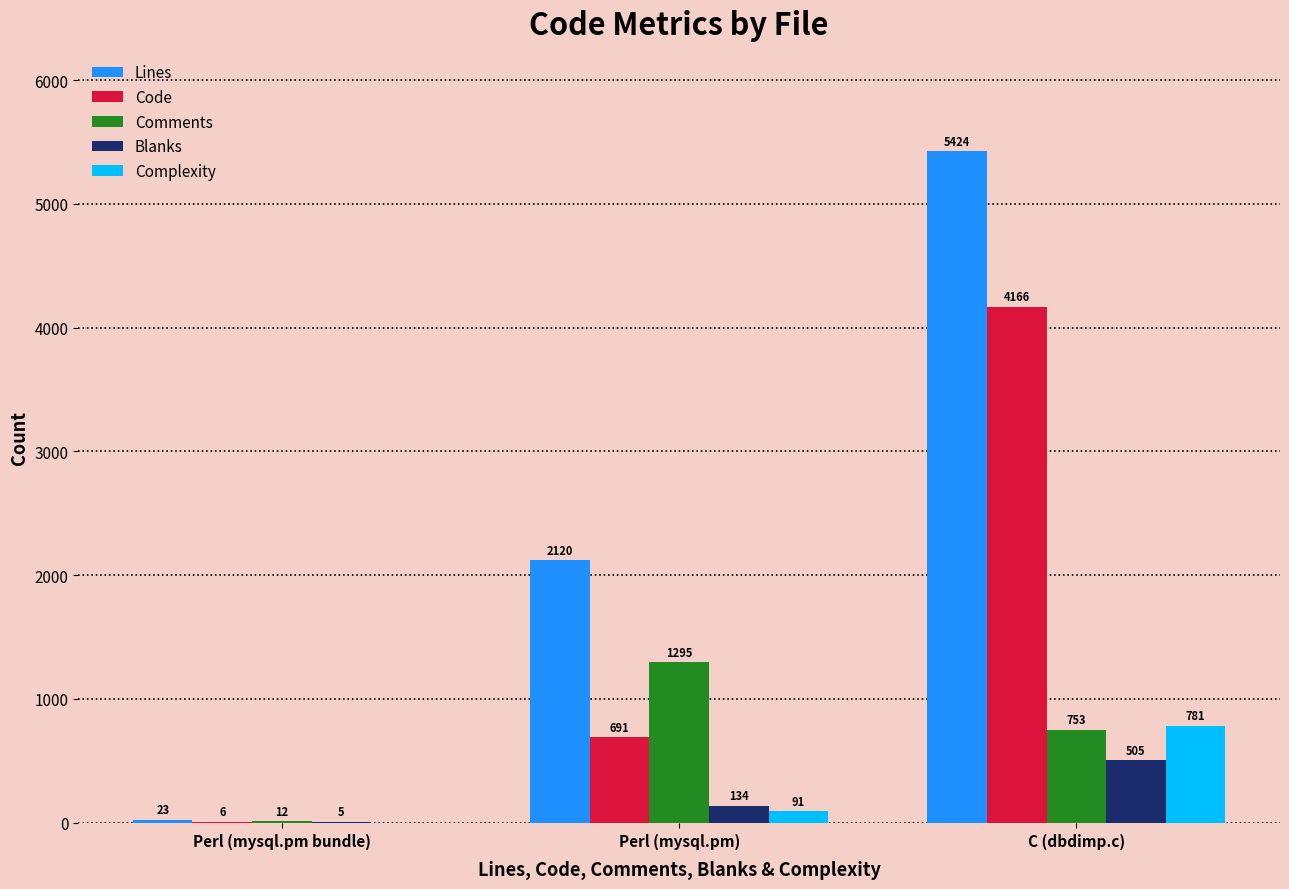

Reading right to left, list all the values displayed in this chart.

Lines: 5424	2120	23
Code: 4166	691	6
Comments: 753	1295	12
Blanks: 505	134	5
Complexity: 781	91	0